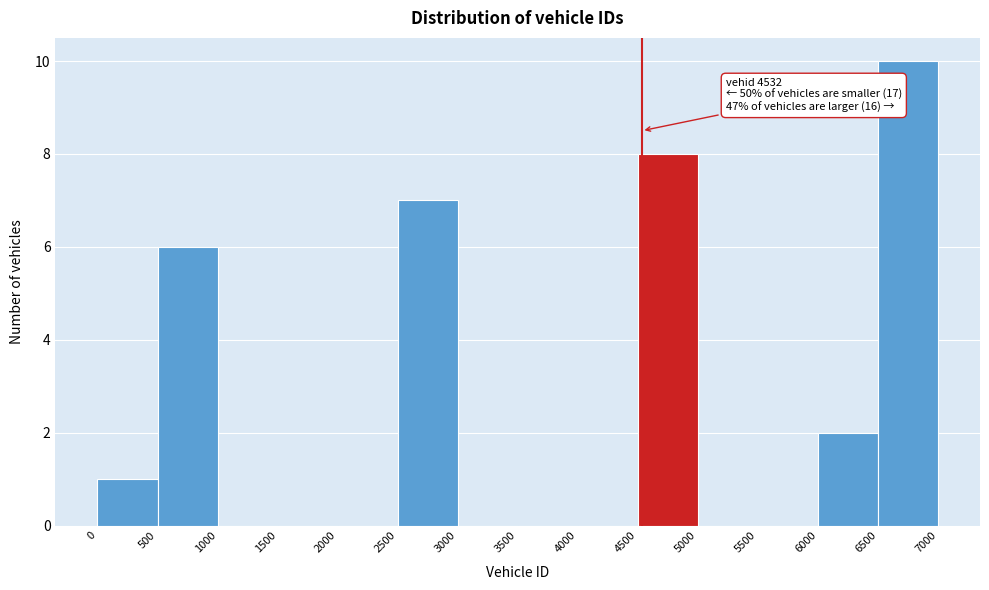

Which range on the x-axis has the tallest bar?

6500 to 7000